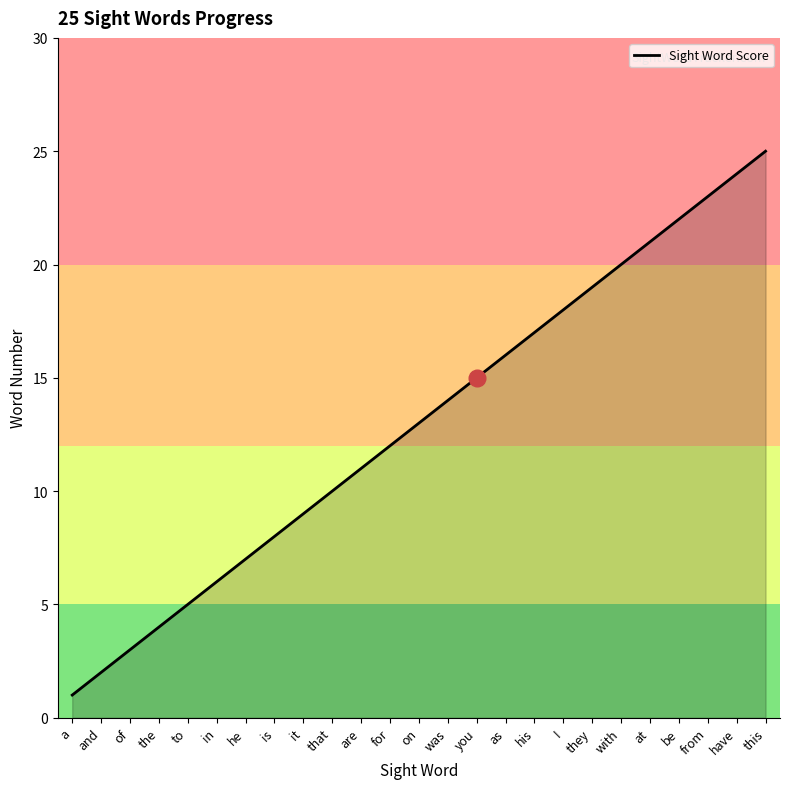

What is the sum of the values at for and it?

21